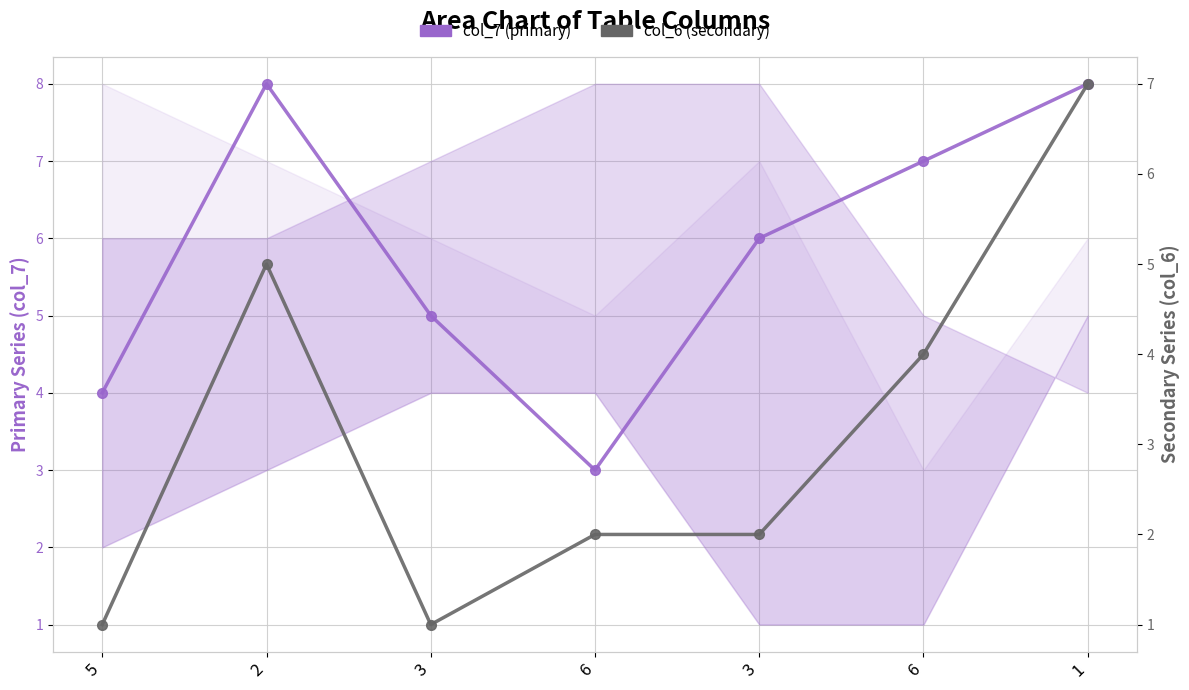

At which category is the sum across all series the highest?

1